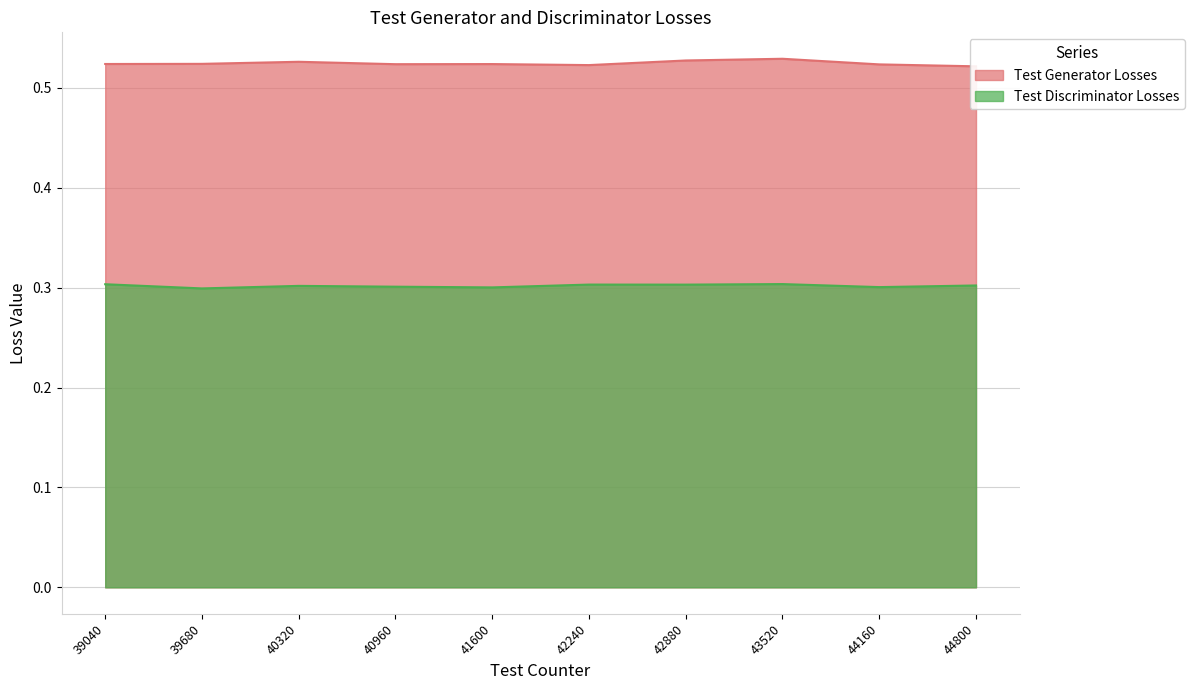

In Test Discriminator Losses, how many points are lower than both neighbors (excluding endpoints)?

4